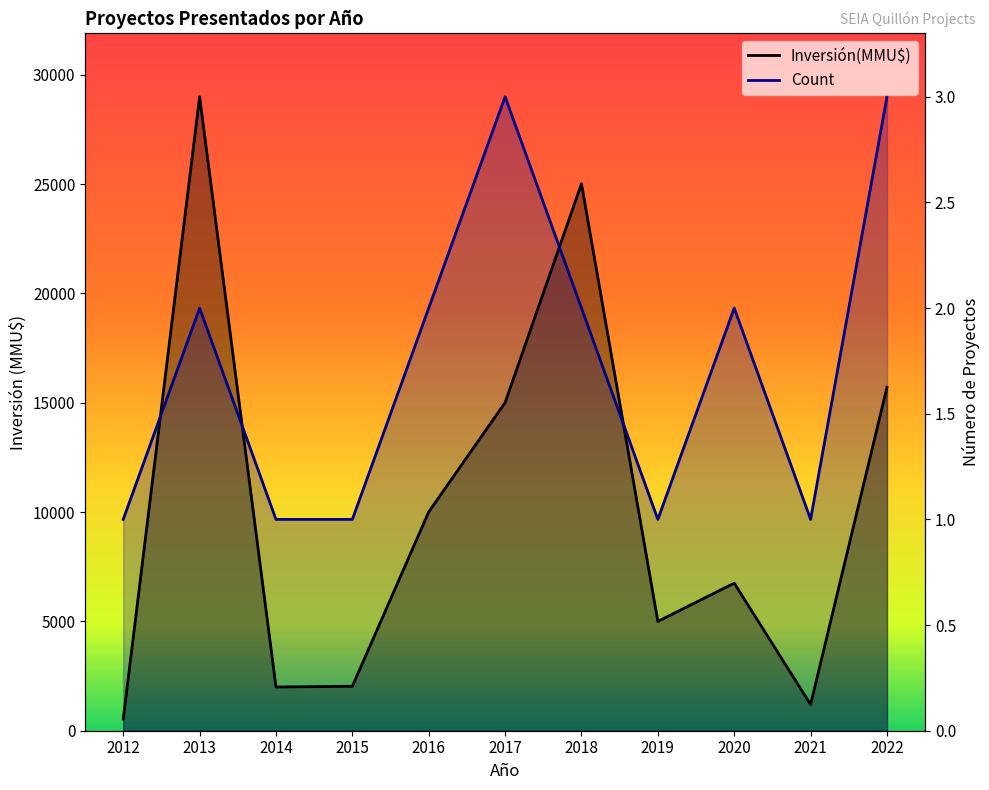

Reading right to left, transcribe all the data shown in this chart.

3	1	2	1	2	3	2	1	1	2	1